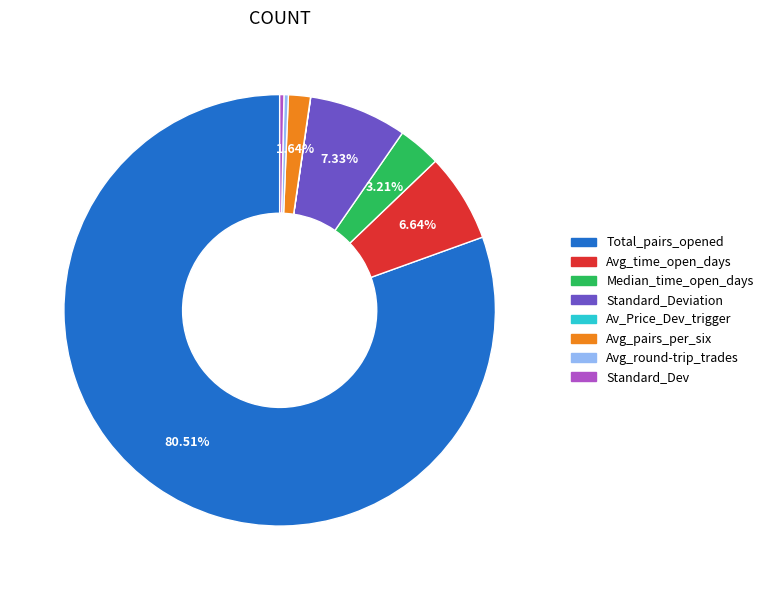

Is there any slice that represents more than half of the pie?

Yes